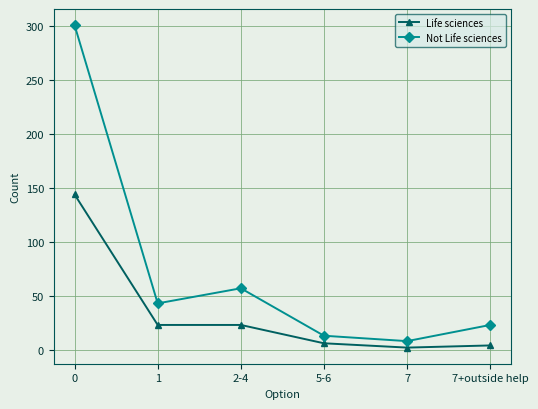

What is the minimum value for Not Life sciences?

8